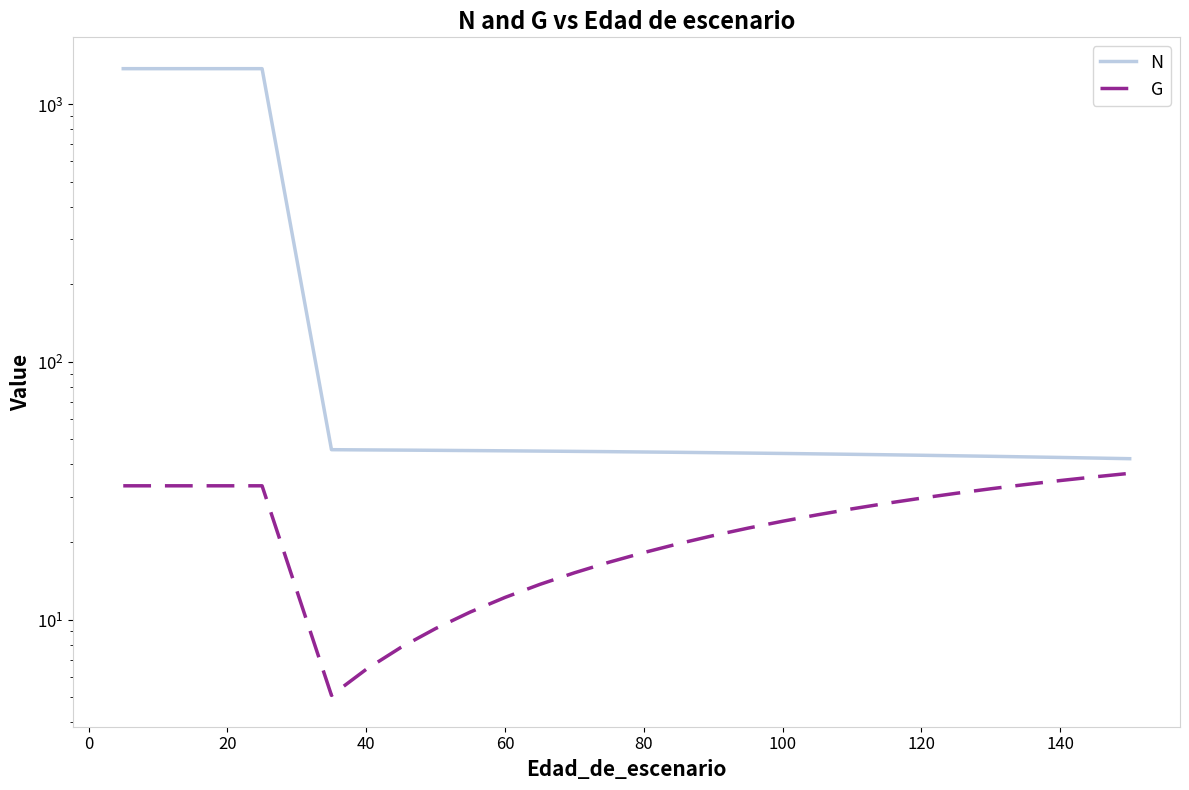

What is the minimum value for G?

5.1